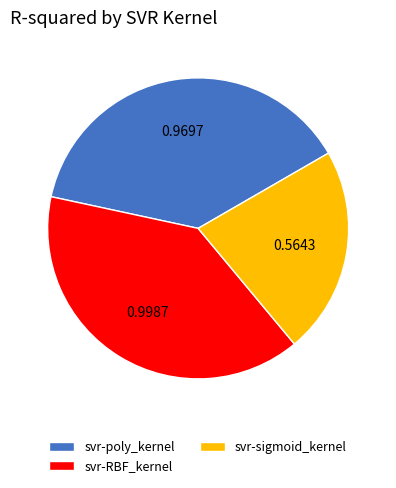

How many slices are in this pie chart?

3